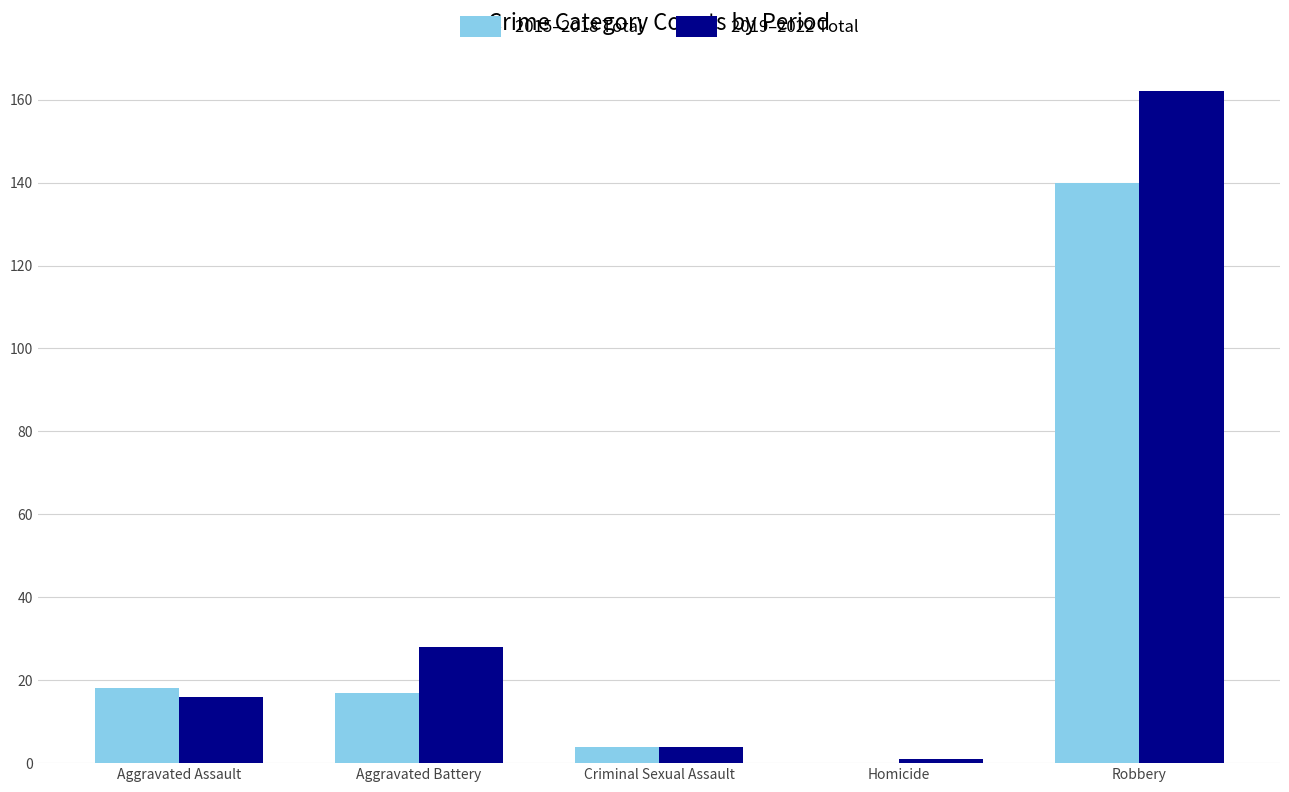

Reading left to right, what are all the values shown in this chart?

2015–2018 Total: 18	17	4	0	140
2019–2022 Total: 16	28	4	1	162